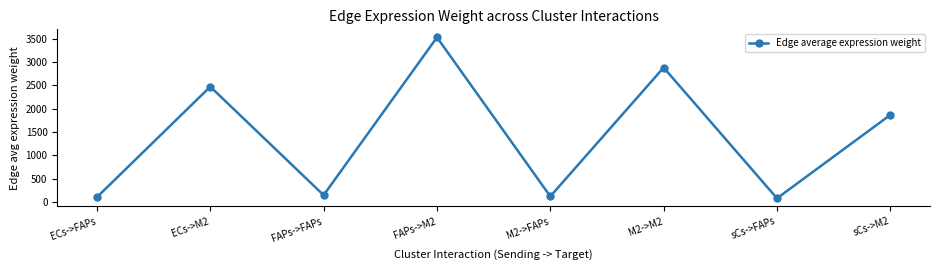

The value at sCs->M2 is 554.5. True or false?

False